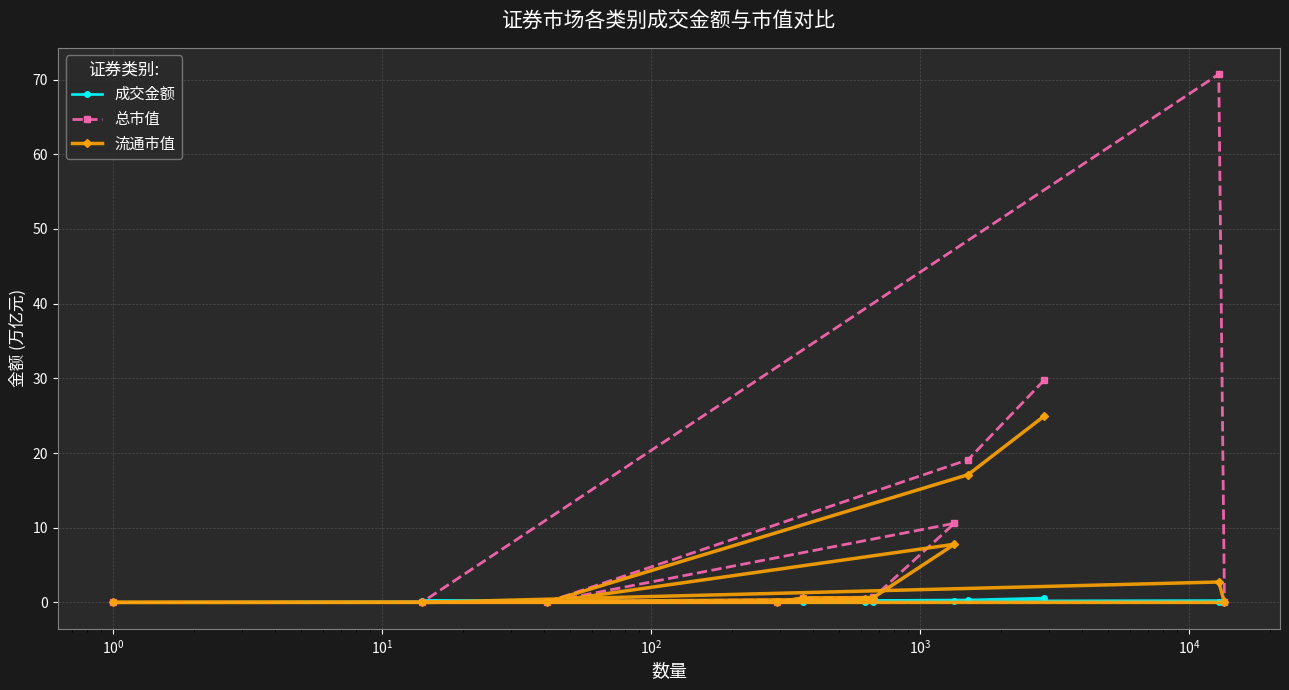

What is the maximum value for 流通市值?

24.9